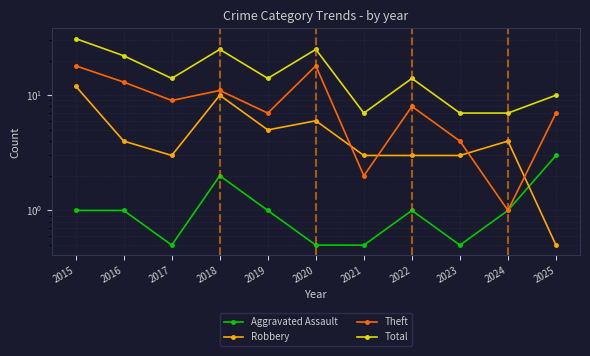

How many values in the Aggravated Assault series exceed 1?

2